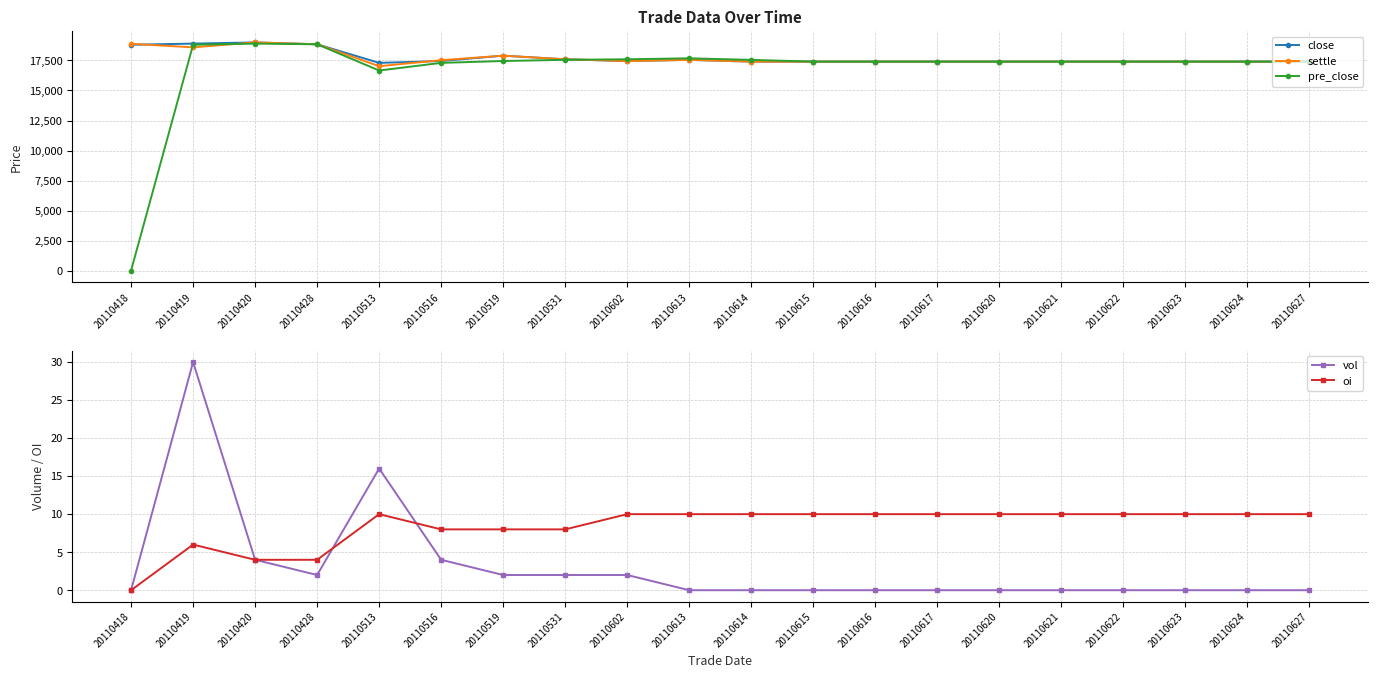

What are all the series names shown in the legend?

close, settle, pre_close, vol, oi